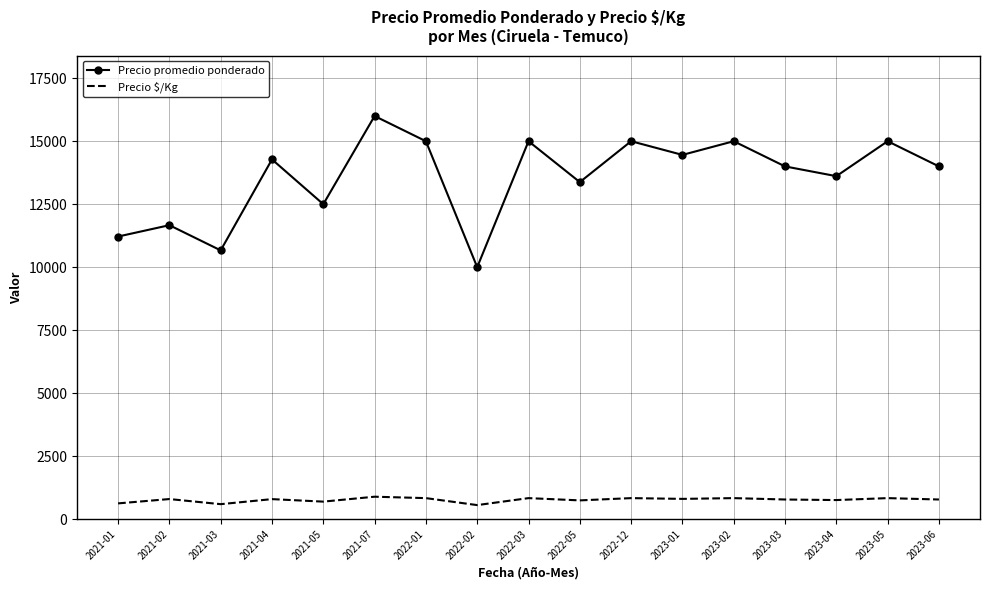

At how many categories does at least one series exceed 15974?

1